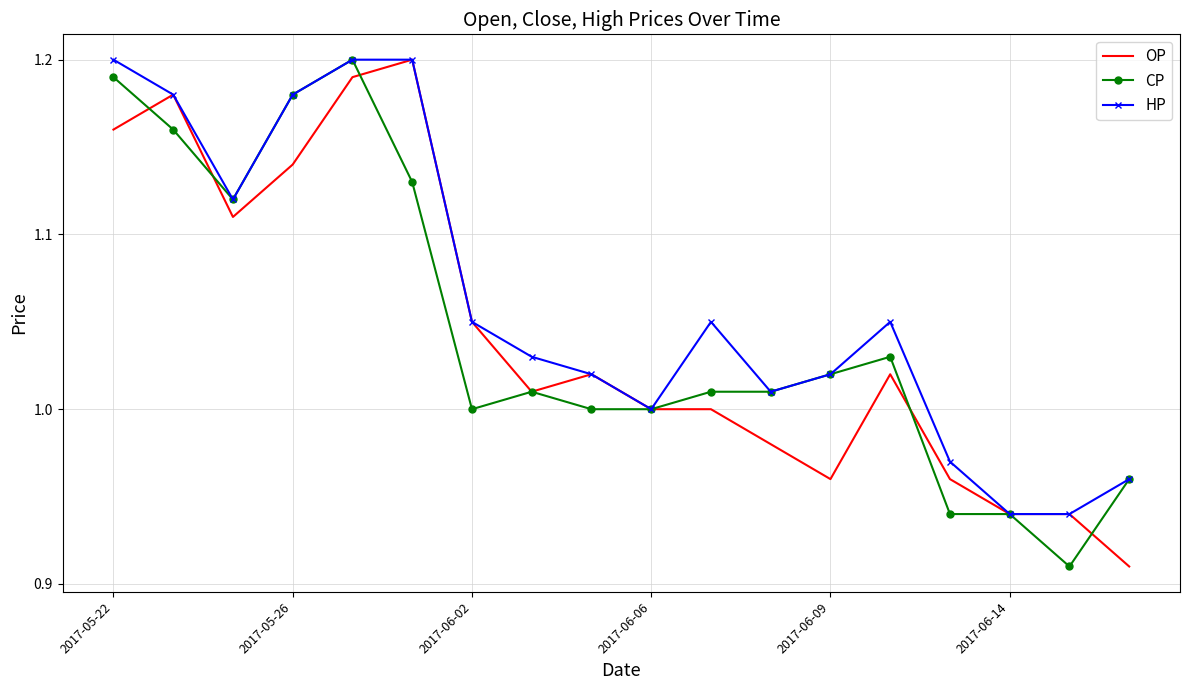

Which series has the largest total across all categories?

HP